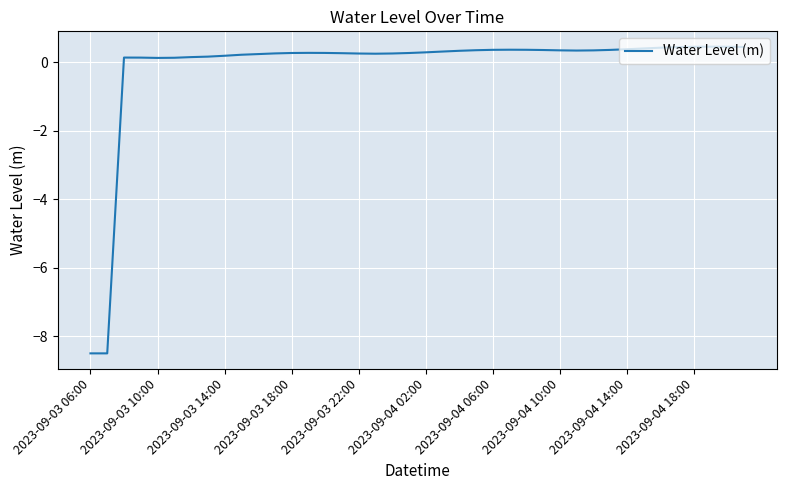

What is the difference between the maximum and minimum values?

9.0